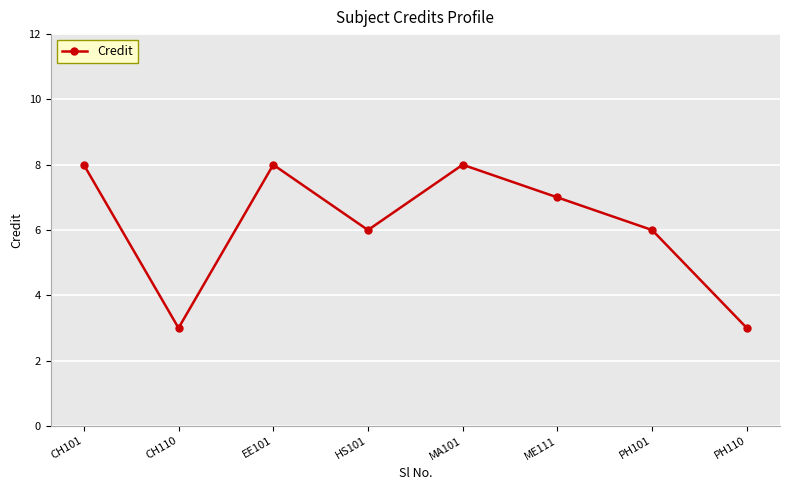

What is the sum of the values at ME111 and PH101?

13